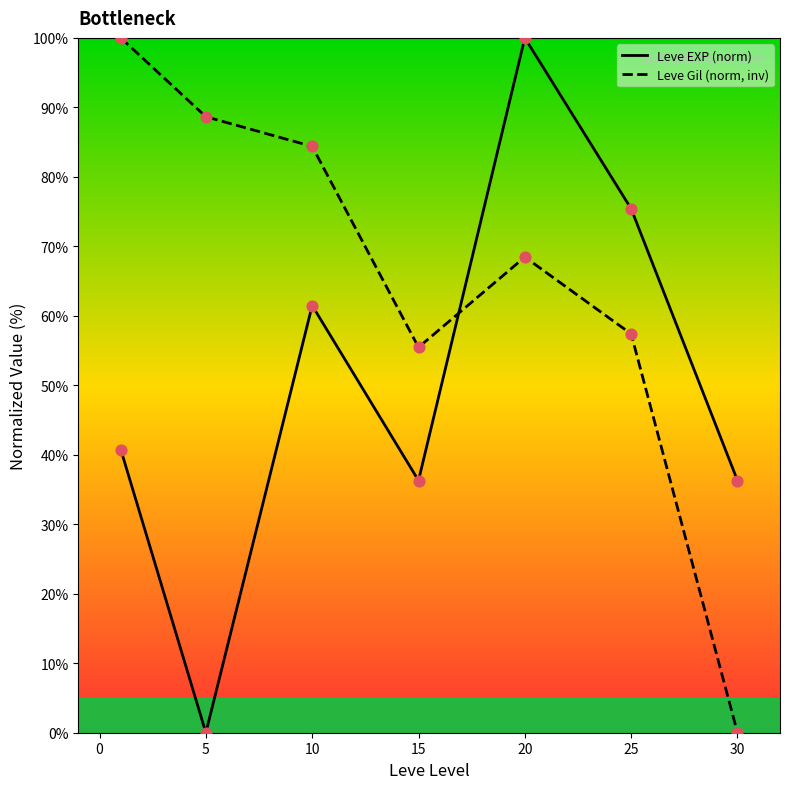

Which series has the largest total across all categories?

Leve Gil (norm, inv)